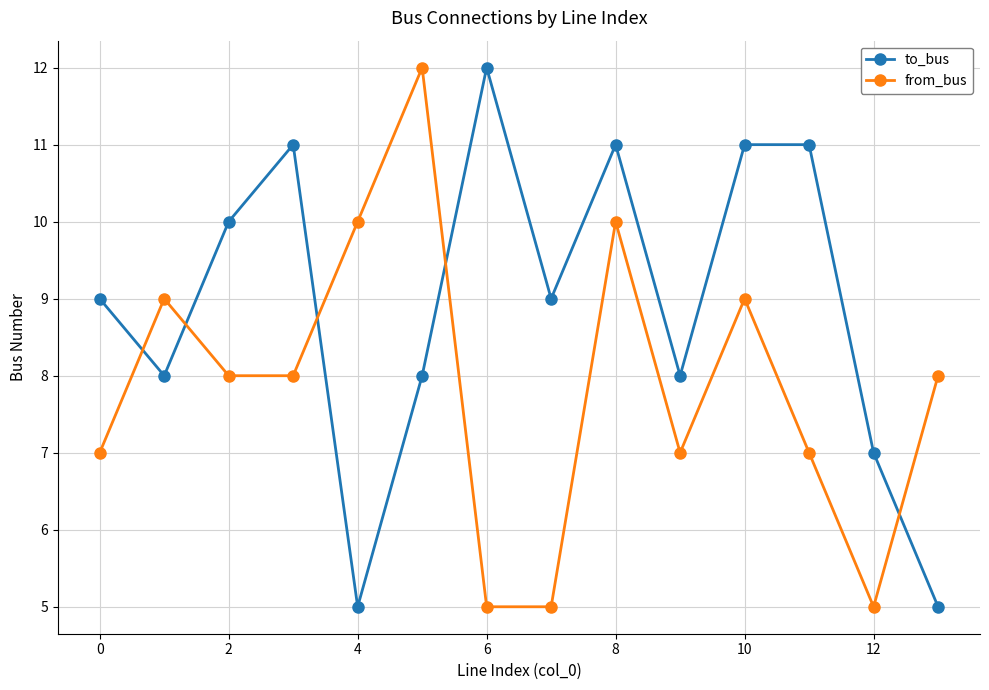

After their last crossing, which series has the higher values: from_bus or to_bus?

from_bus